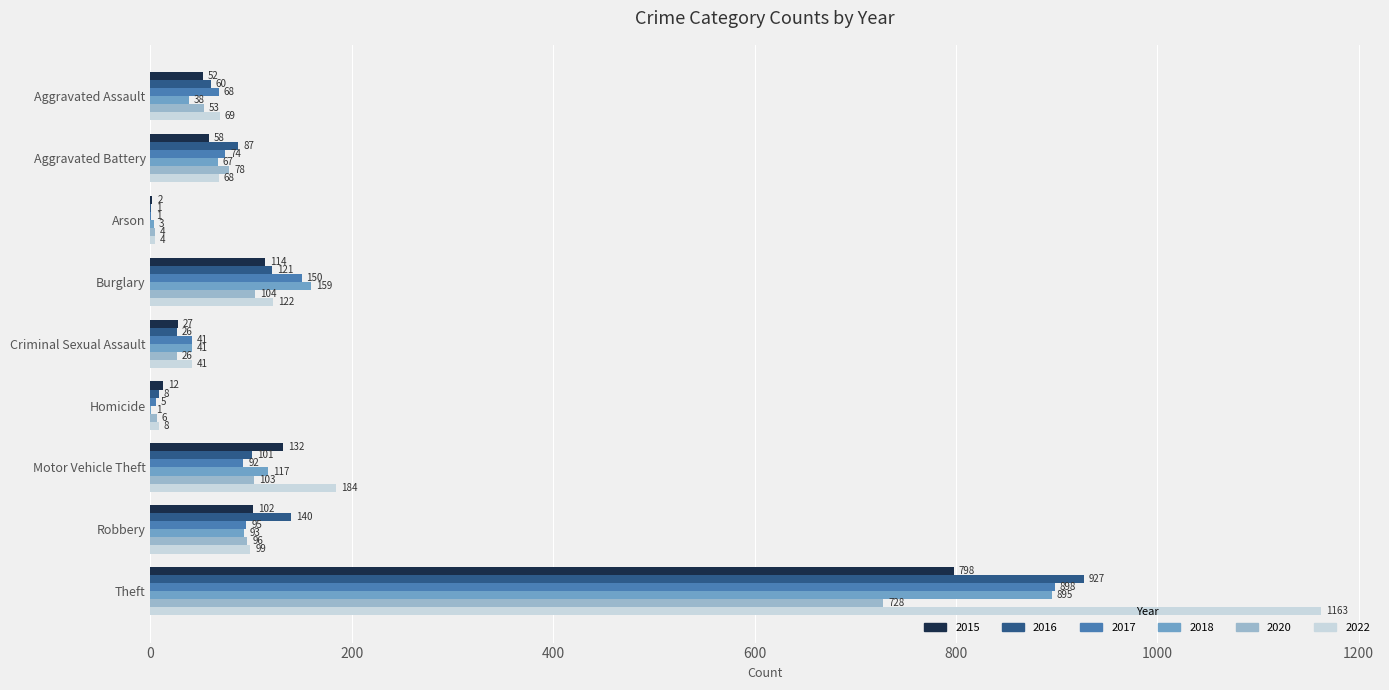

What is the greatest value displayed?

1163